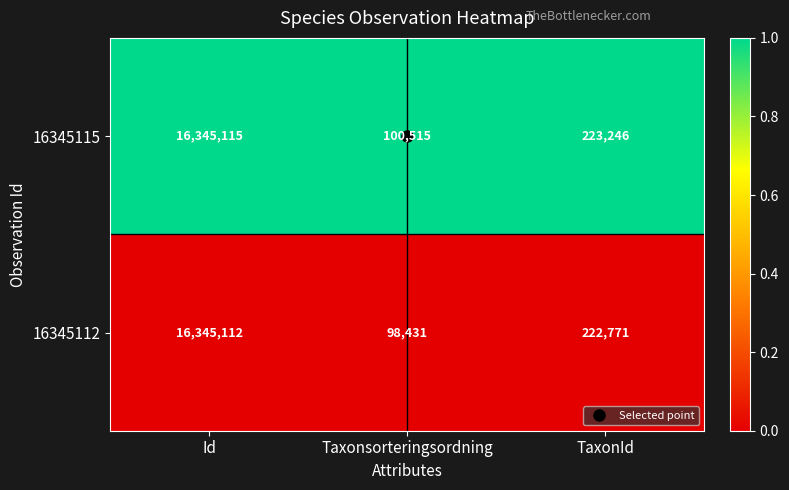

List the series in order of their peak value, highest first.

16345115, 16345112